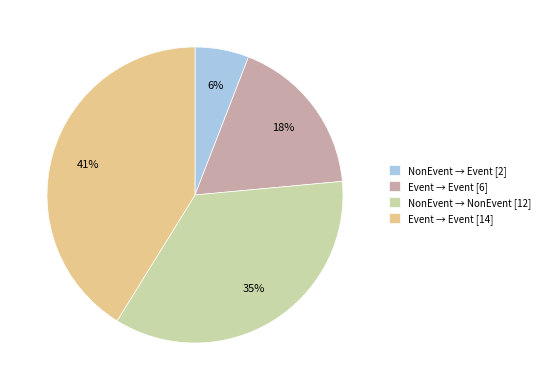

To the nearest percent, what is the average slice percentage?

25%